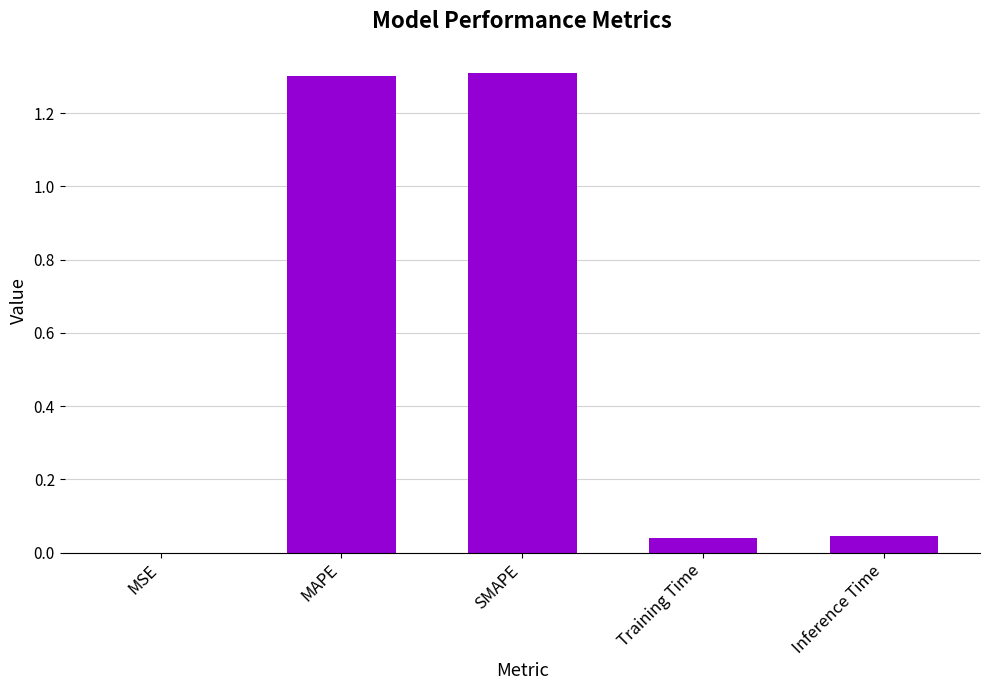

What is the approximate value at MAPE?

1.3